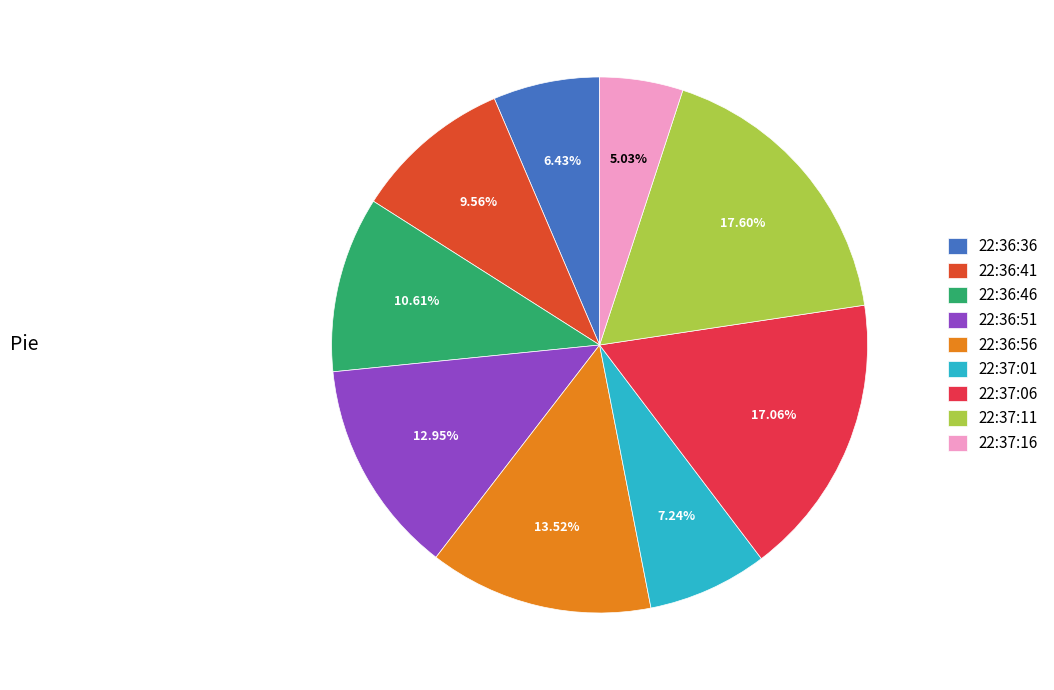

To the nearest percent, what portion does 22:37:16 represent?

5%